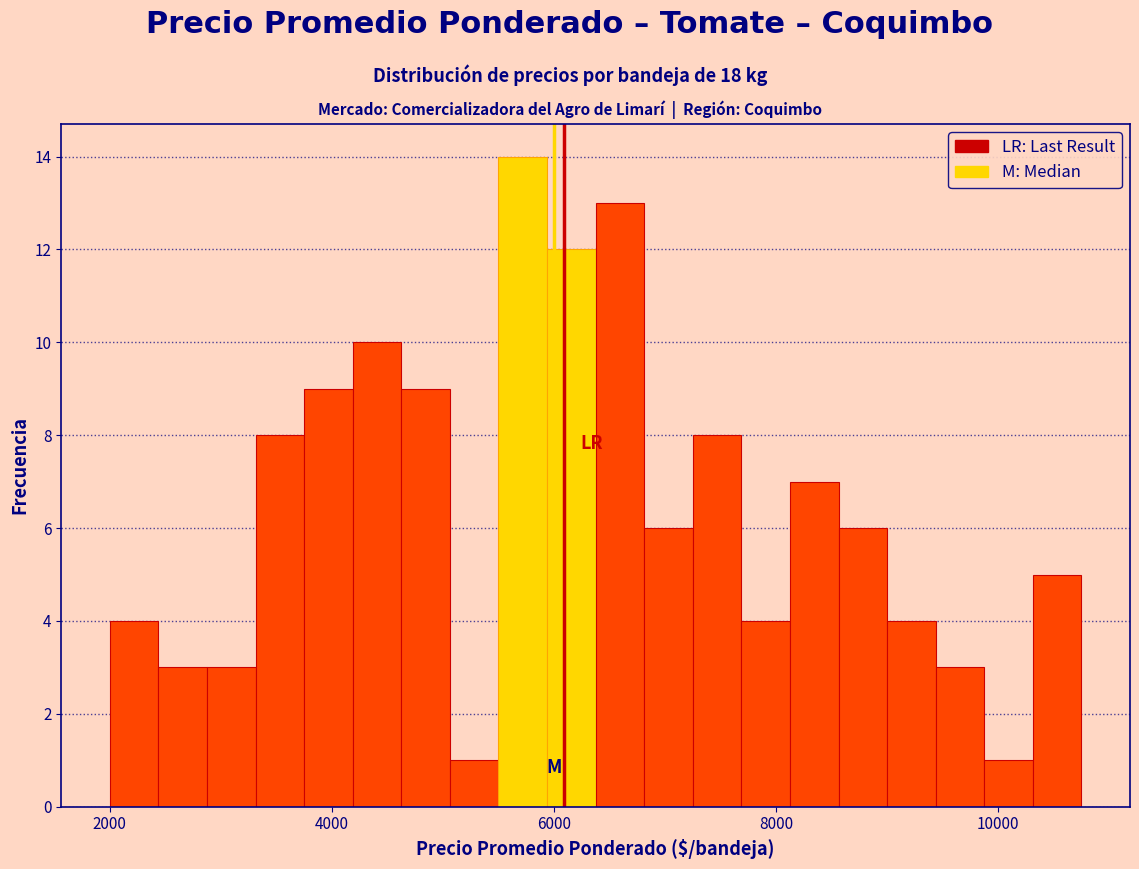

Around what value on the x-axis is the tallest bar? Give the approximate position of its centre, as read against the axis.

5800